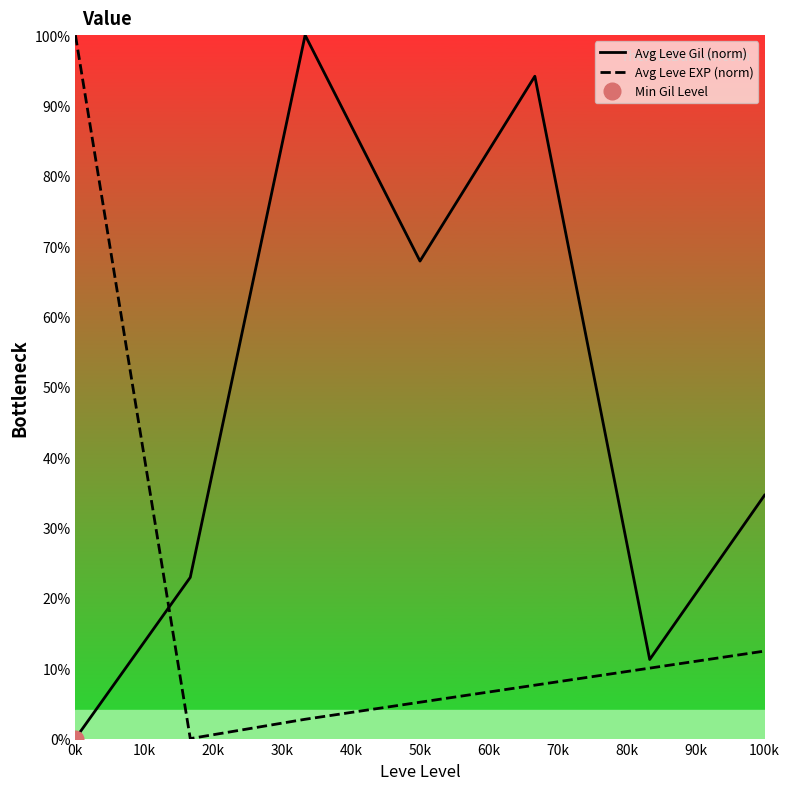

True or false: Avg Leve EXP (norm) has a value of 12.4 at 100k.

True